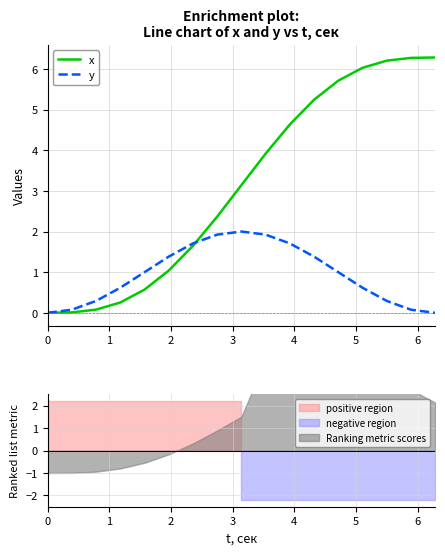

Which series has the widest spread of values?

x